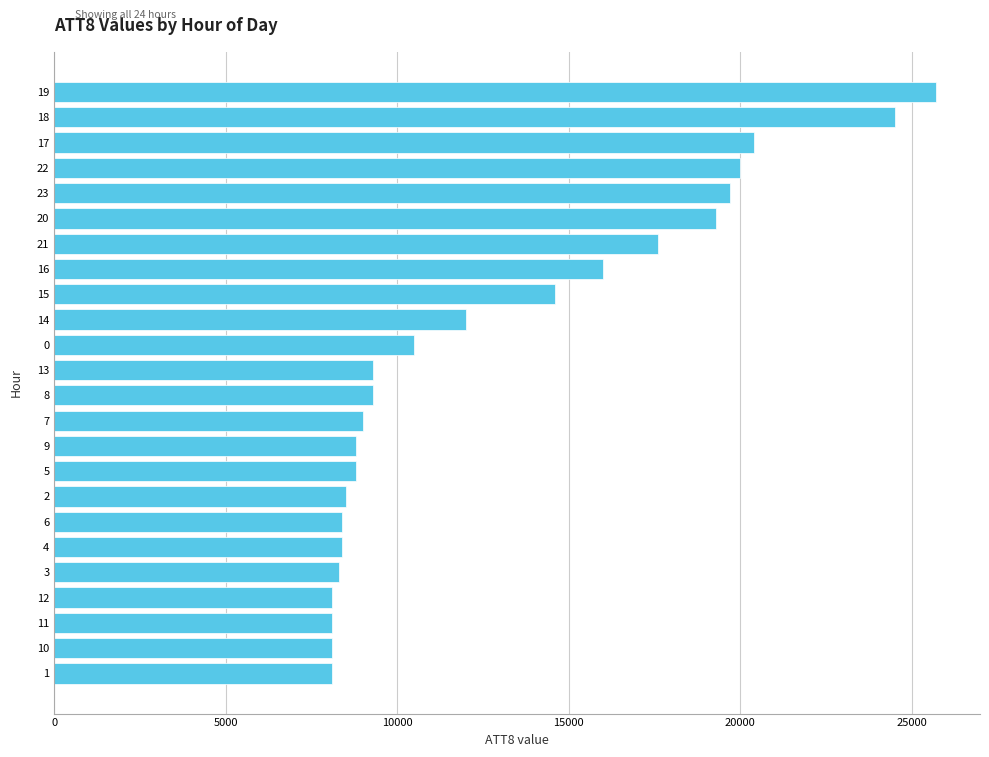

What is the greatest value displayed?

25700